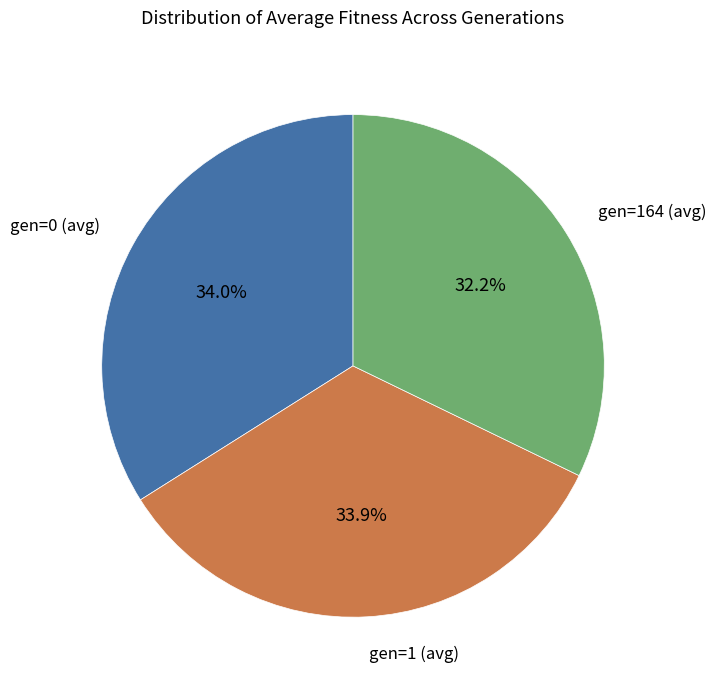

To the nearest percent, what is the combined percentage of gen=164 (avg) and gen=1 (avg)?

66%